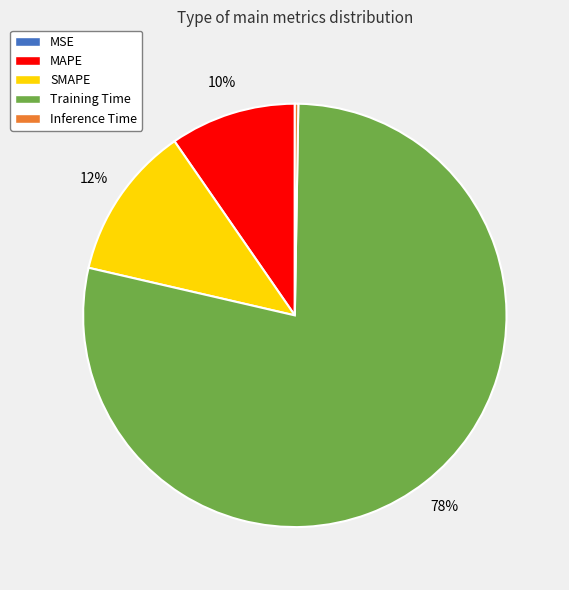

Is there any slice that represents more than half of the pie?

Yes